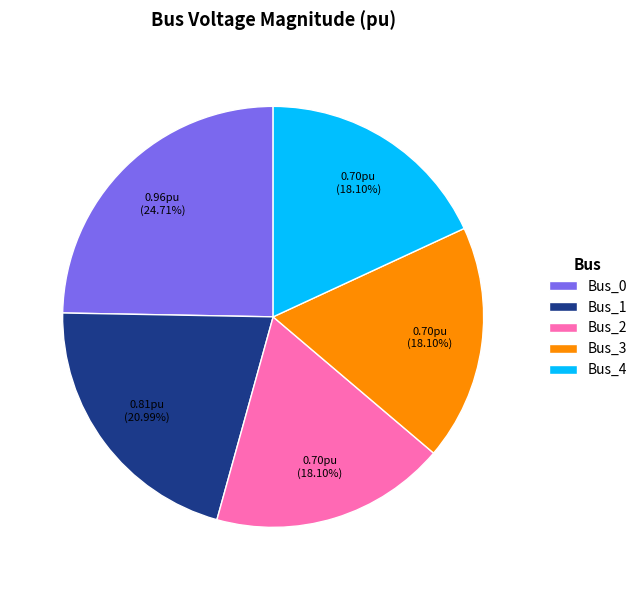

Is there a majority slice in this chart?

No